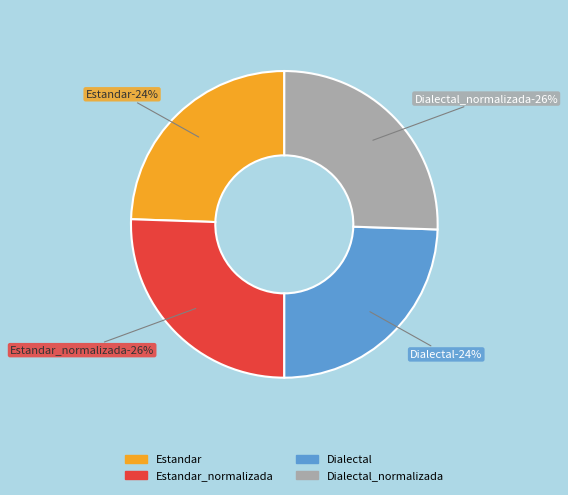

True or false: Dialectal_normalizada accounts for 26% of the total.

True